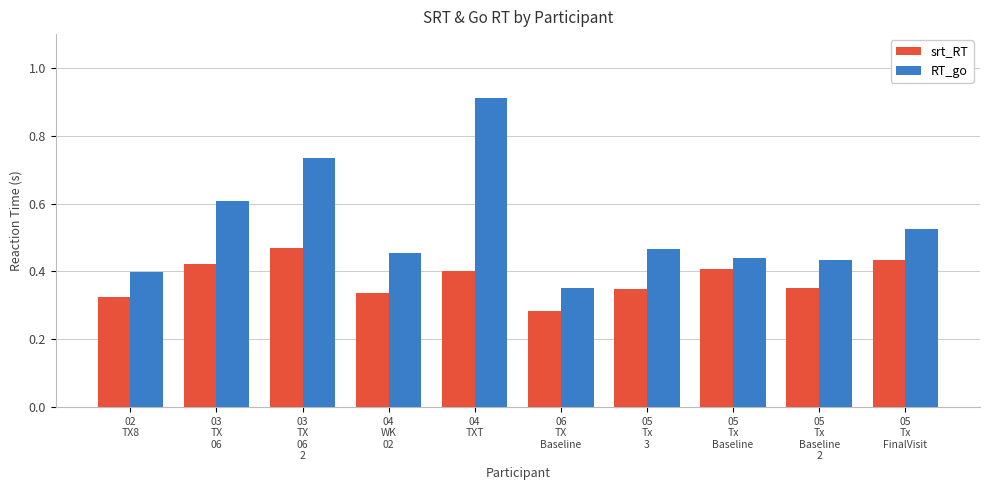

How many bars are there in total?

20